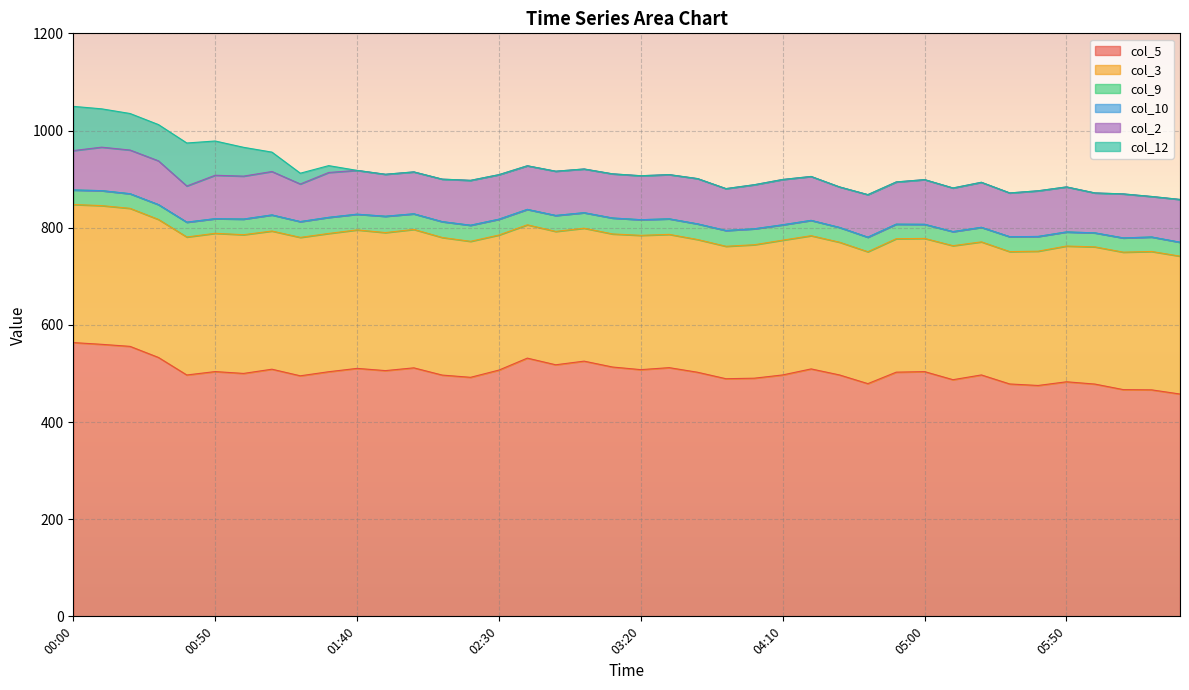

How many series are shown in this chart?

6